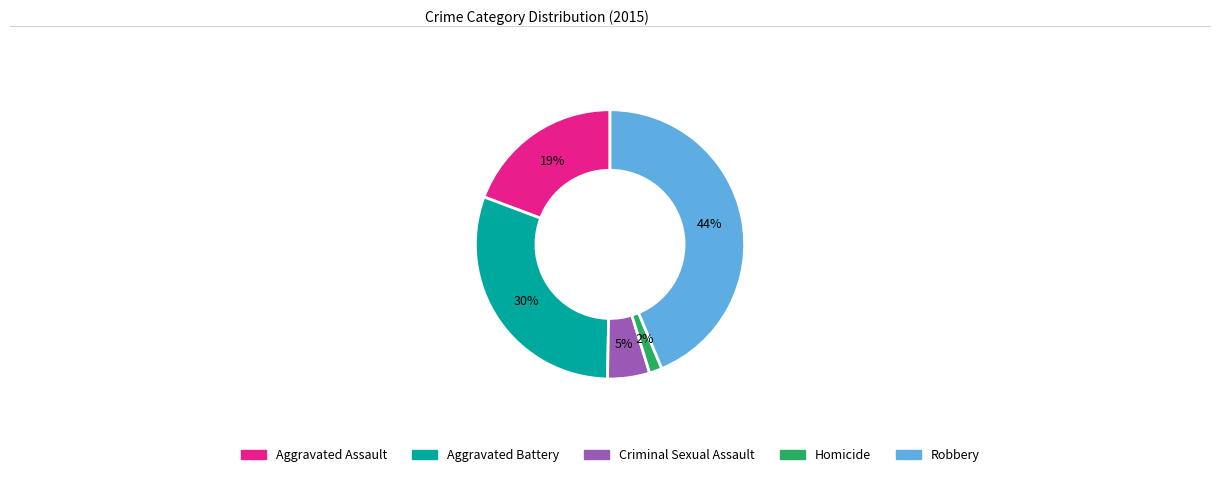

Is there a majority slice in this chart?

No